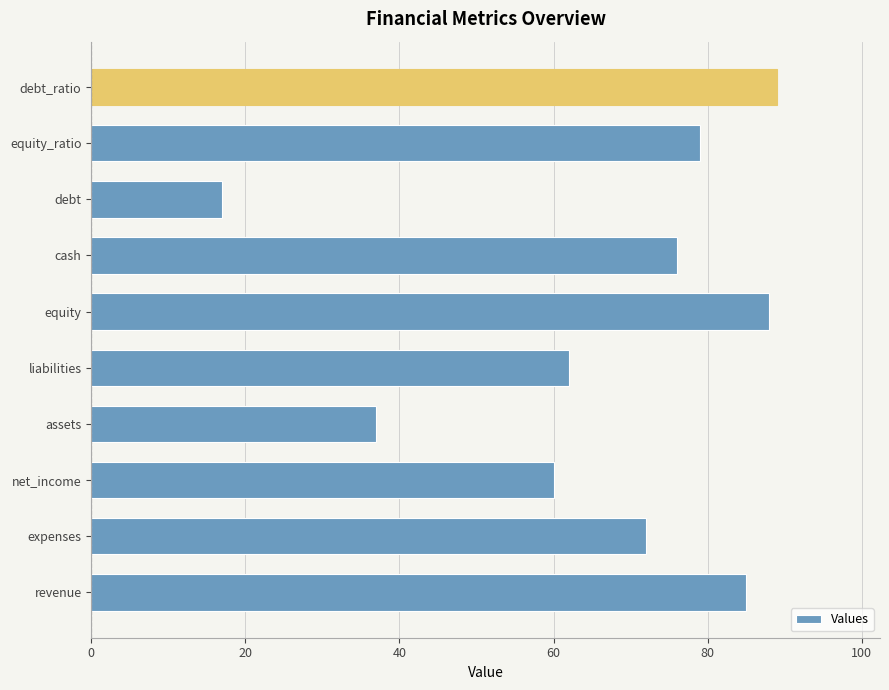

Are the bars grouped side by side (vs. stacked)?

No